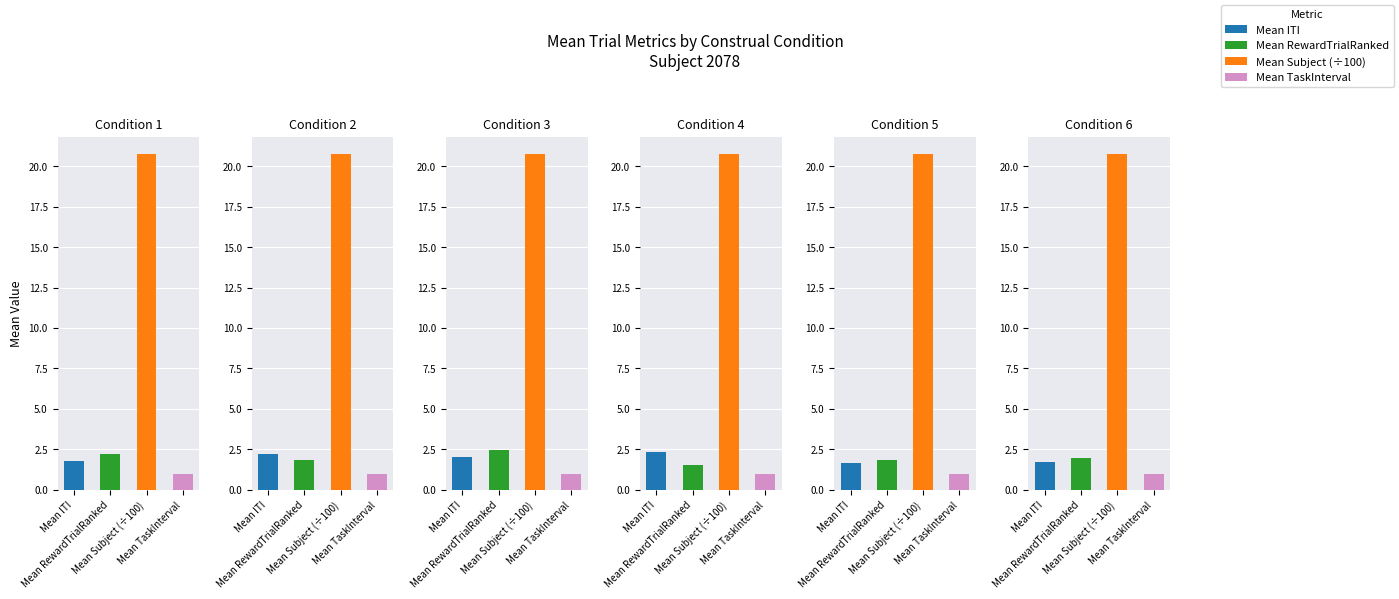

Between 3 and 6, which series saw the biggest shift?

Mean RewardTrialRanked